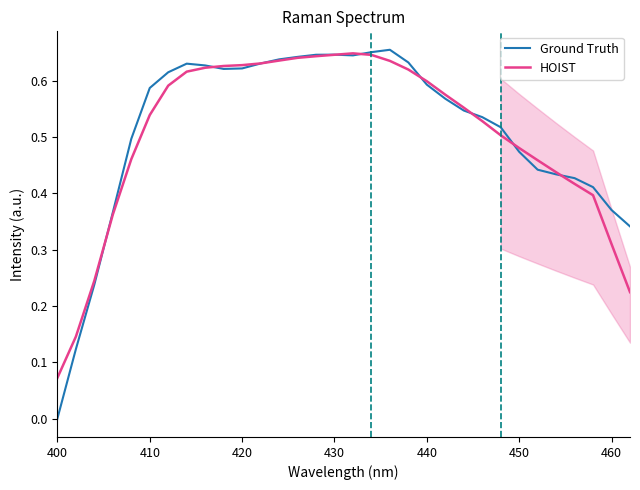

Does the chart have visible grid lines?

No